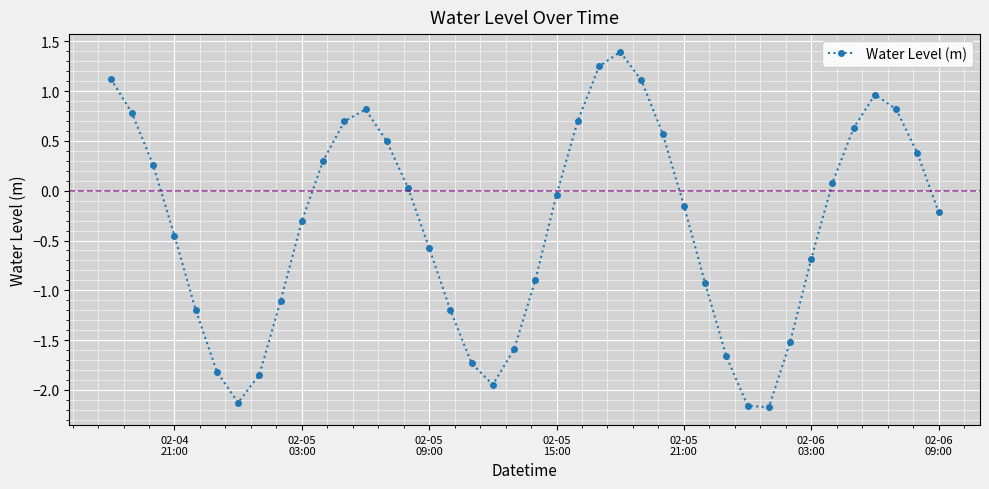

What is the value of the 13th point from the left?

0.8